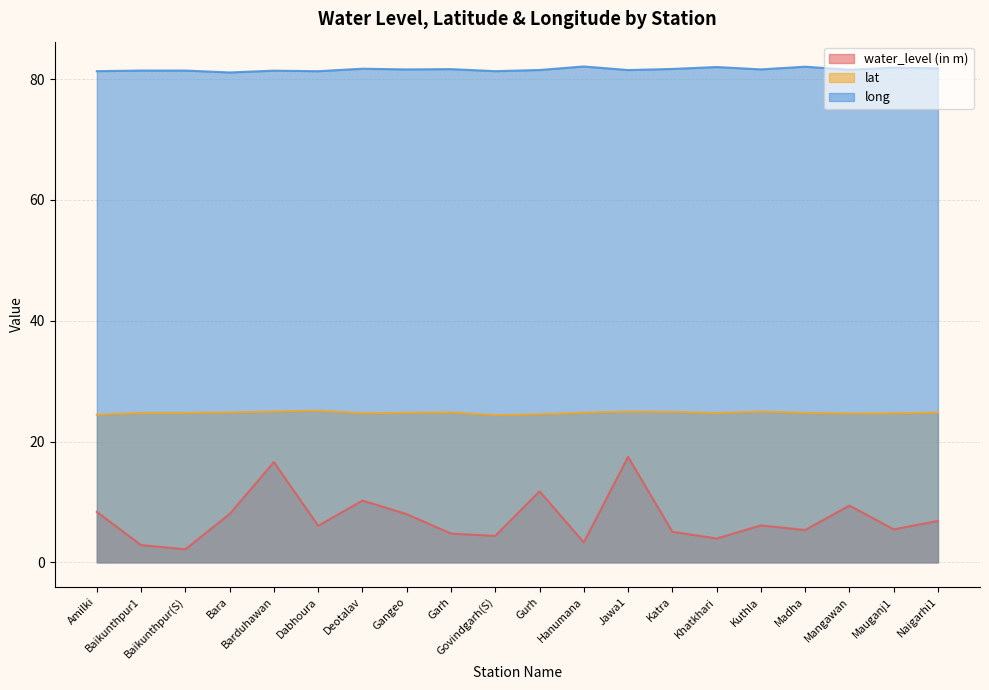

What is the label of the 11th point from the right?

Govindgarh(S)